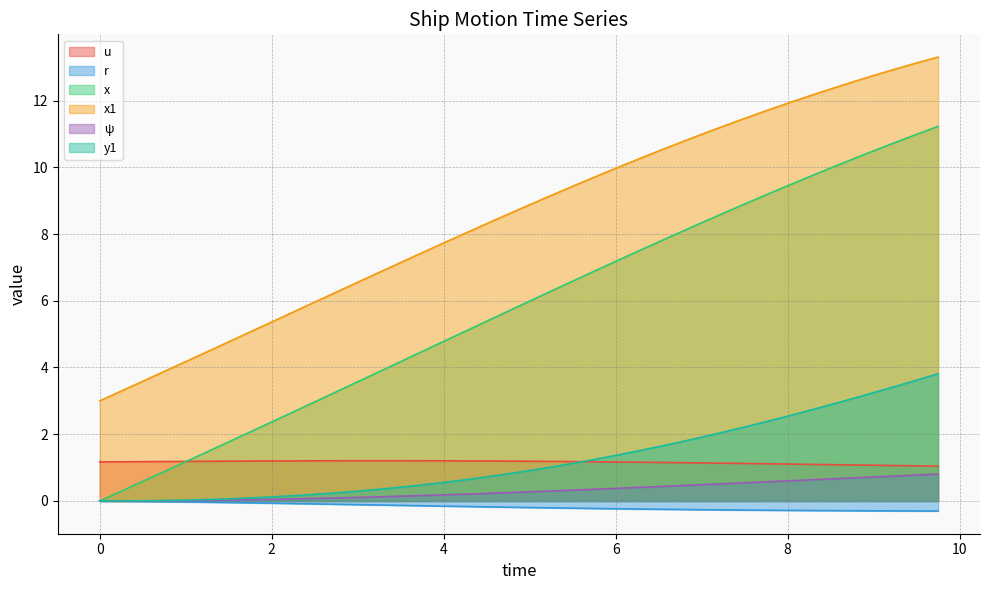

True or false: u and r intersect in this chart.

False